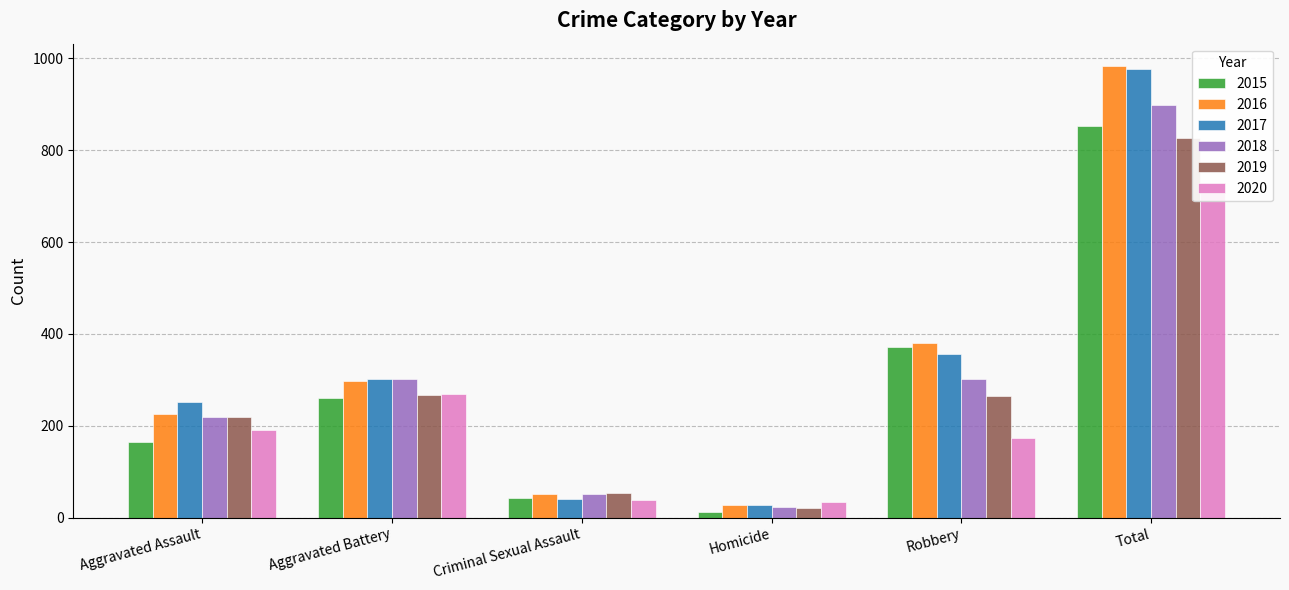

Is it true that 2019 equals 220 at Aggravated Assault?

True